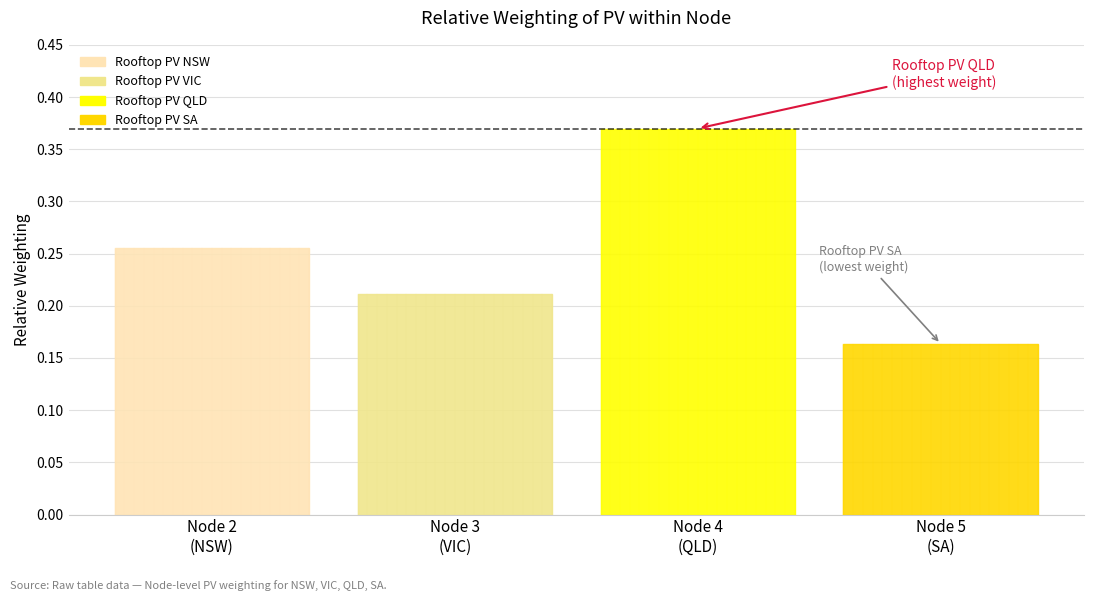

What is the greatest value displayed?

0.4